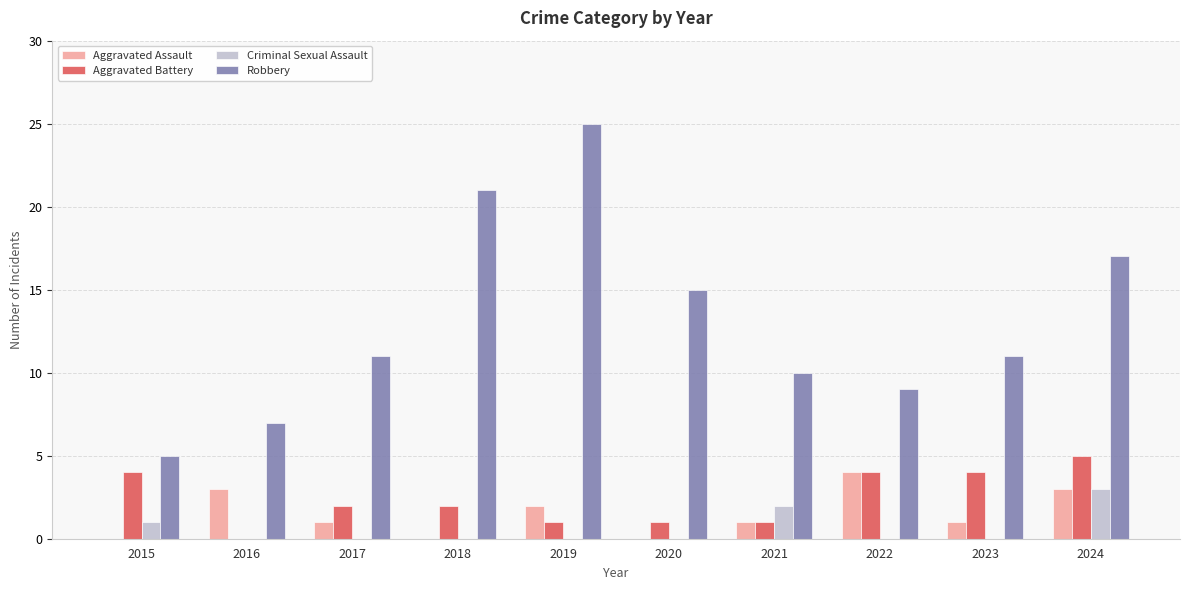

How many groups of bars are there?

10